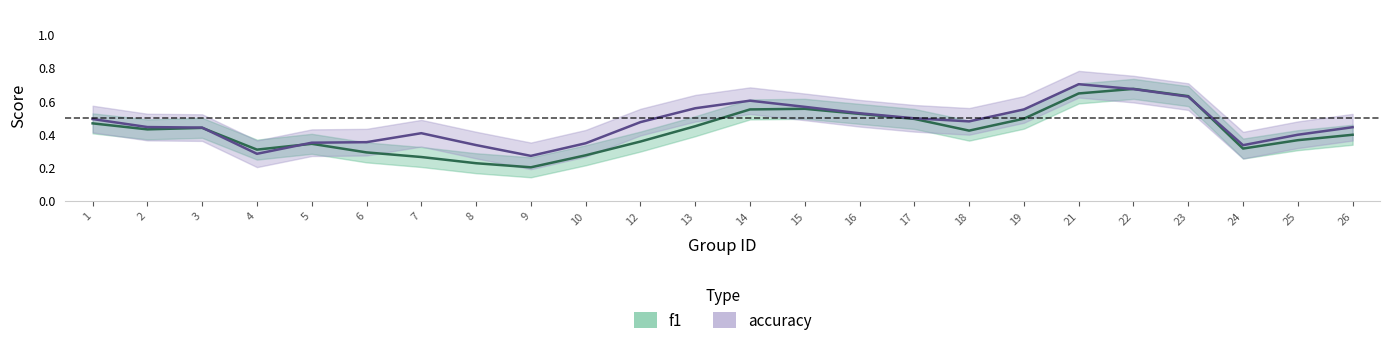

How many times do accuracy and f1 cross each other?

5